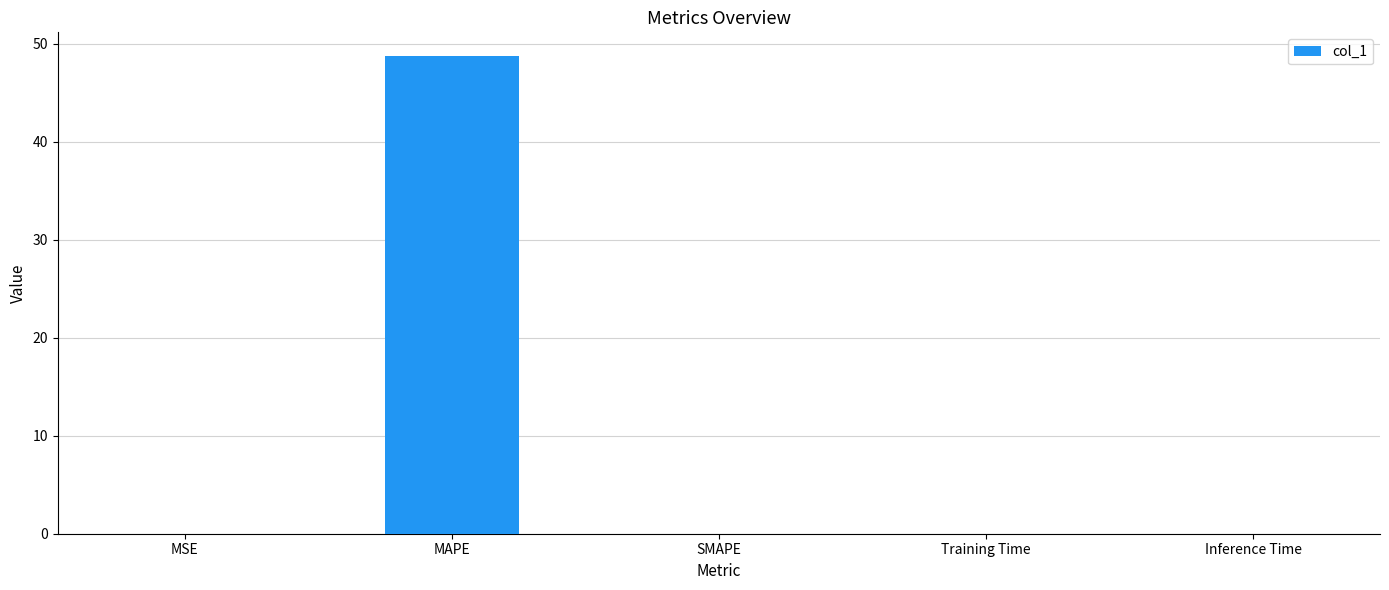

What is the sum of all values?

48.7